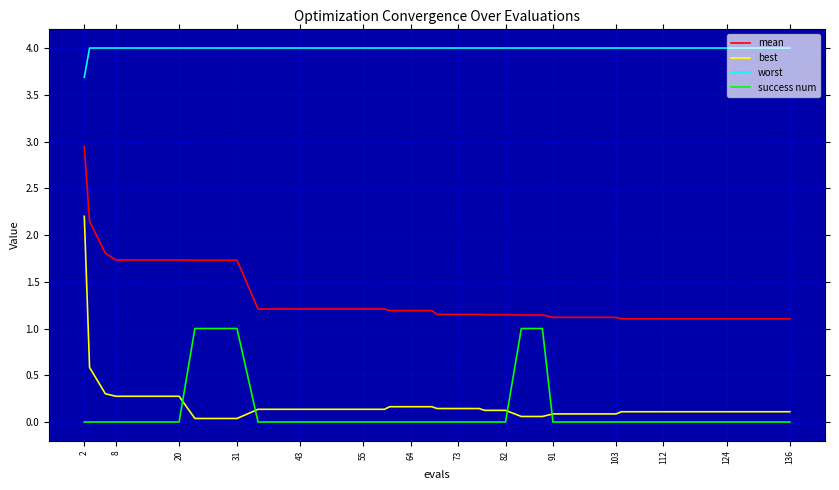

Which series ends up on top after the final intersection of best and success num?

best